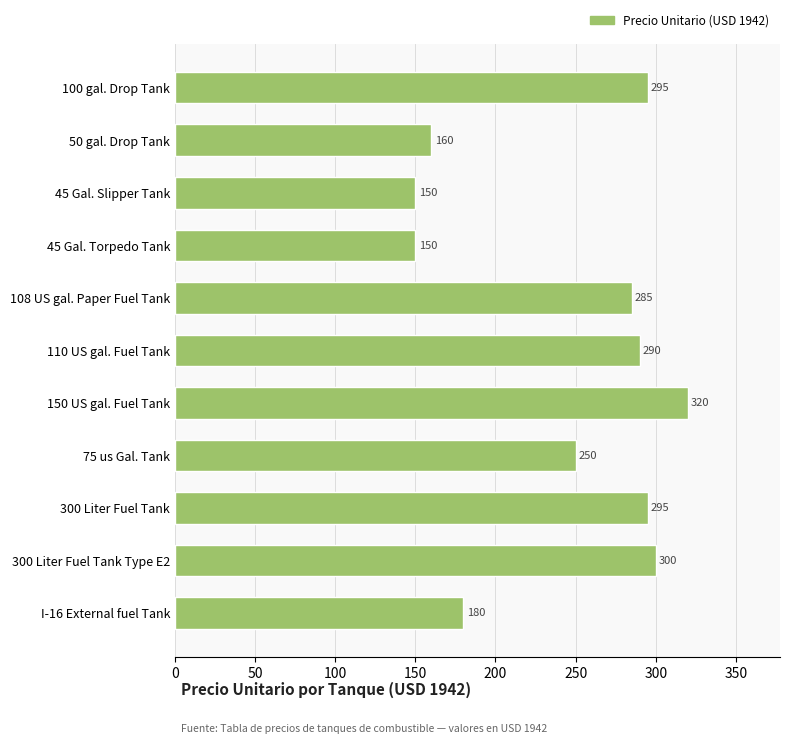

What is the difference between the second highest and second lowest values?

150